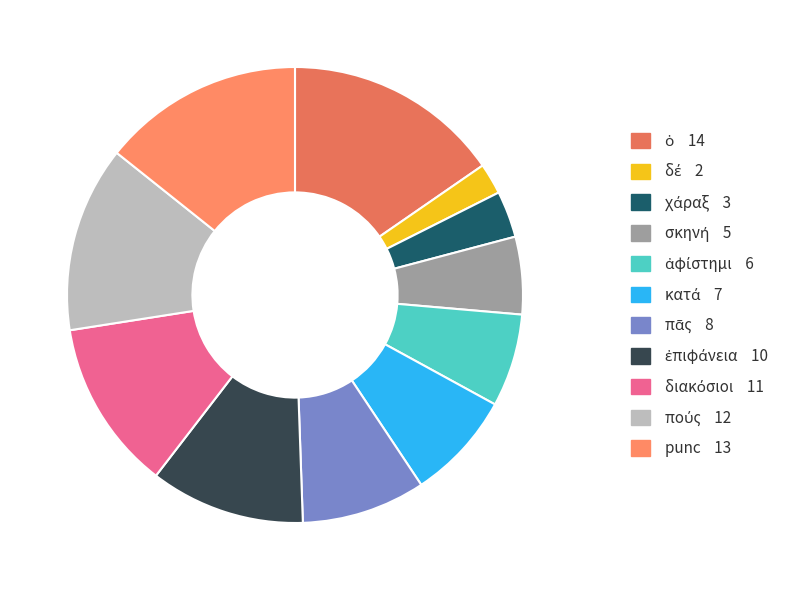

How many slices are in this pie chart?

11